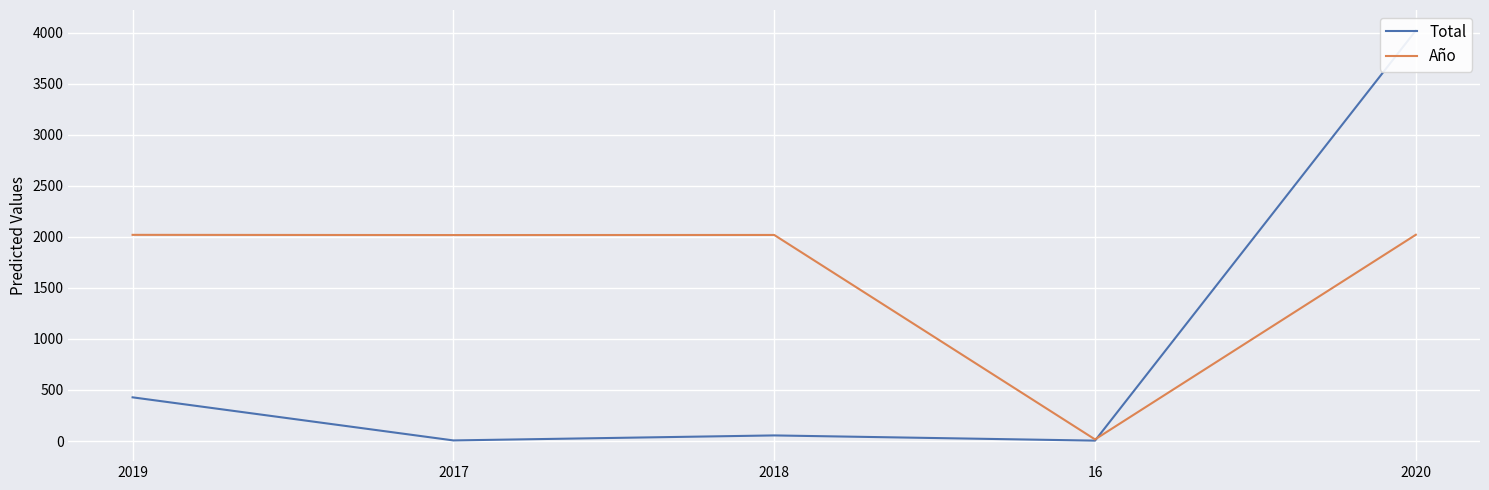

How many interior local valleys does the Total series have?

2